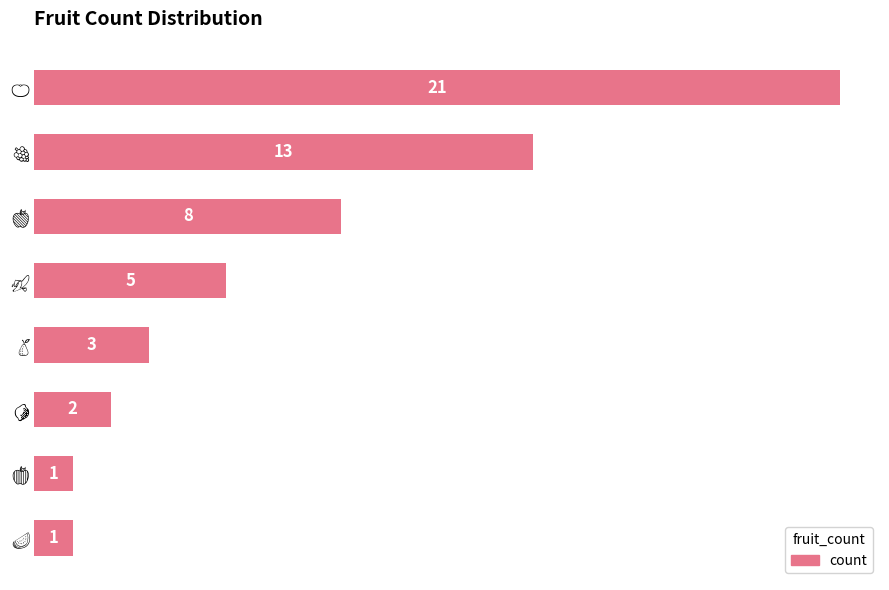

What is the maximum value shown in the chart?

21